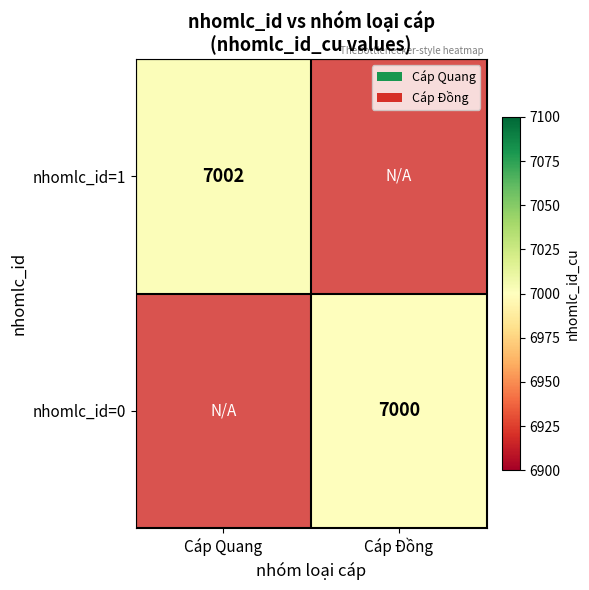

Is the value of nhomlc_id=0 at Cáp Đồng greater than the value of nhomlc_id=1 at Cáp Quang?

No